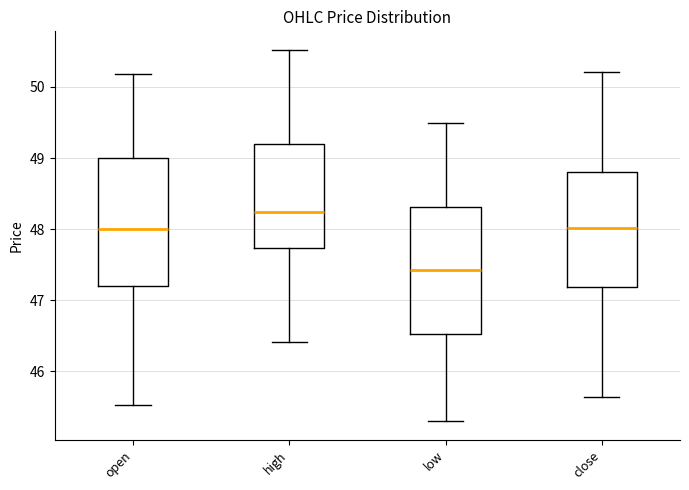

Reading left to right, transcribe this box plot: for each box, give where its median line is, the range the box spans, and where its two whiskers end, as read against the y-axis. The values are not printed on the chart, so give them approximately, as read against the axis.

open: median 48.0, box 47.2 to 49.0, whiskers 45.5 to 50.2
high: median 48.2, box 47.7 to 49.2, whiskers 46.4 to 50.5
low: median 47.4, box 46.5 to 48.3, whiskers 45.3 to 49.5
close: median 48.0, box 47.2 to 48.8, whiskers 45.6 to 50.2